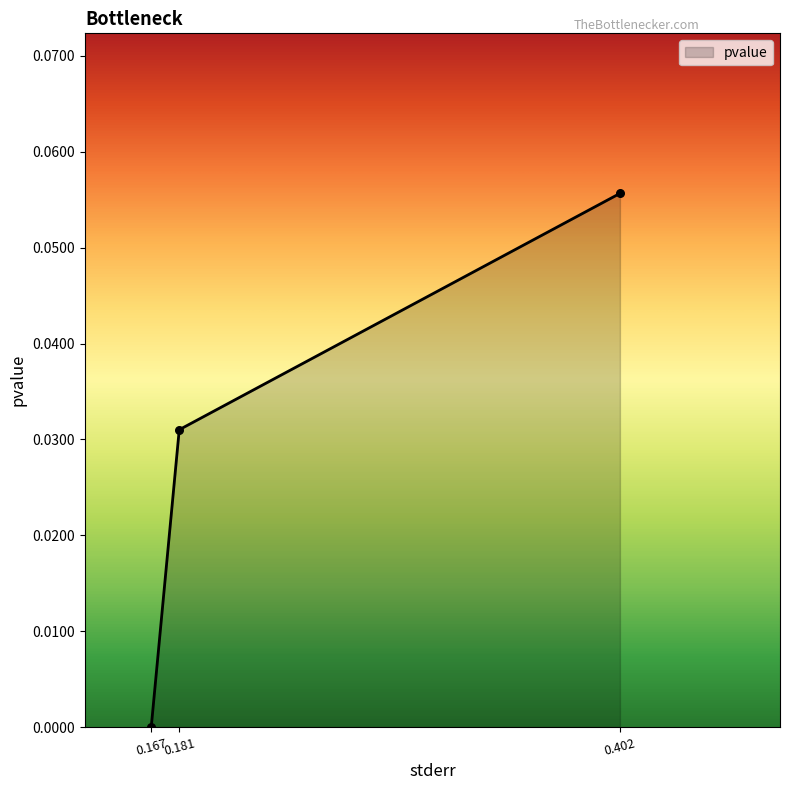

True or false: the data shows 0.0 at 0.402.

False